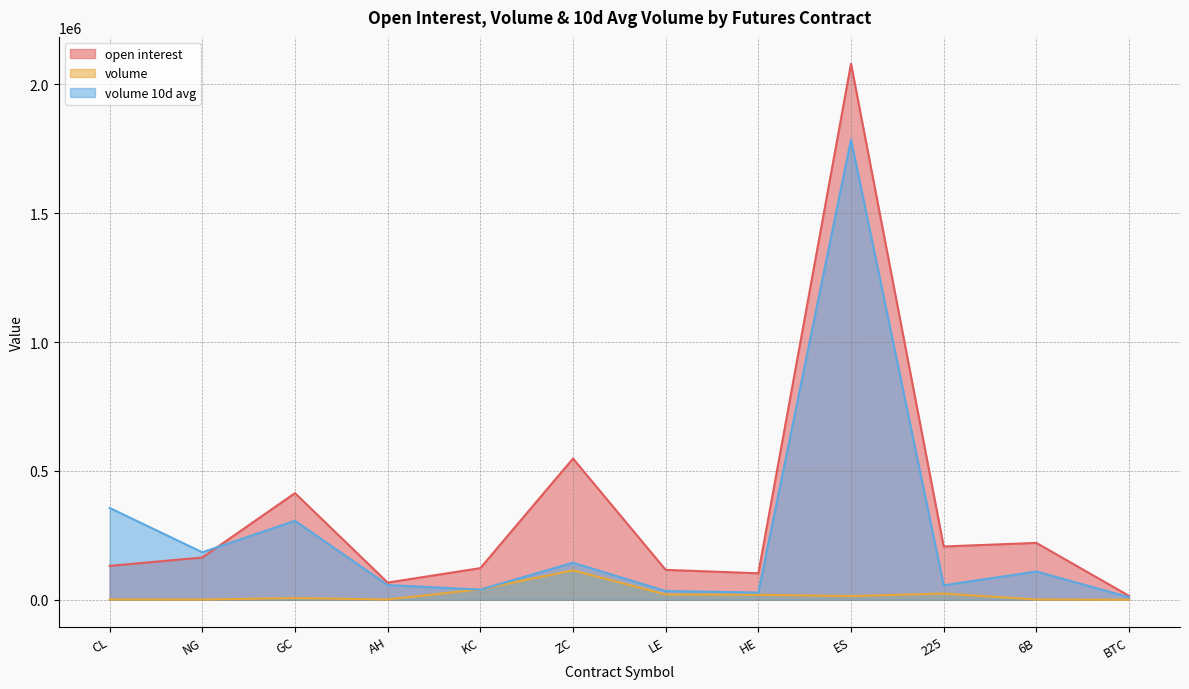

Between which two adjacent categories do volume and volume 10d avg first intersect?

AH and KC